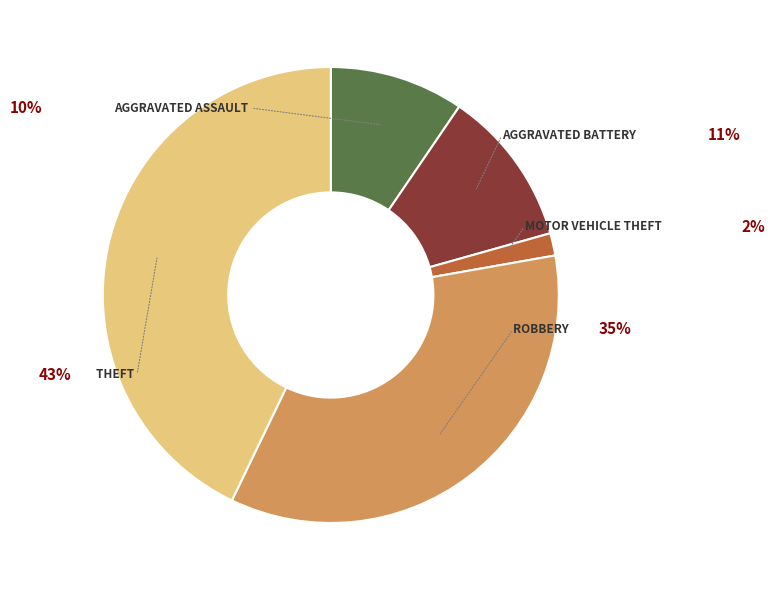

To the nearest percent, what is the difference between the largest and smallest slice percentages?

41%